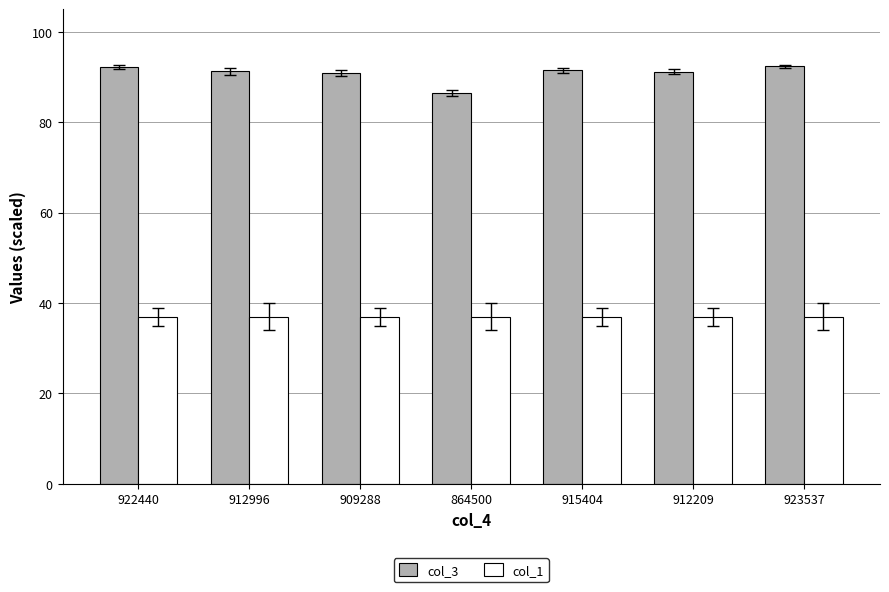

What is the highest value of the col_3 series?

92.4